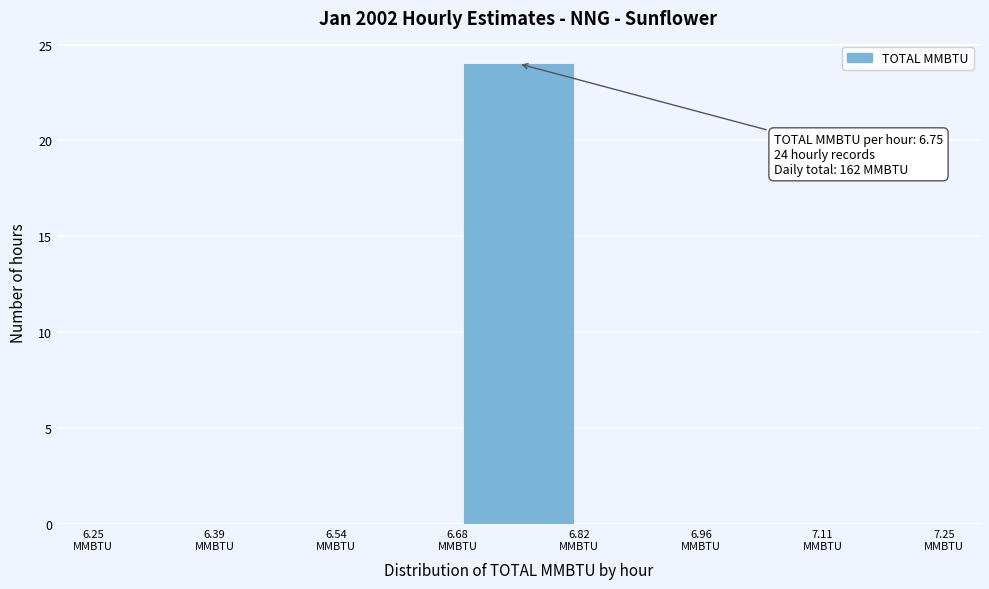

Over which range of the x-axis is the bar tallest?

6.68 to 6.82